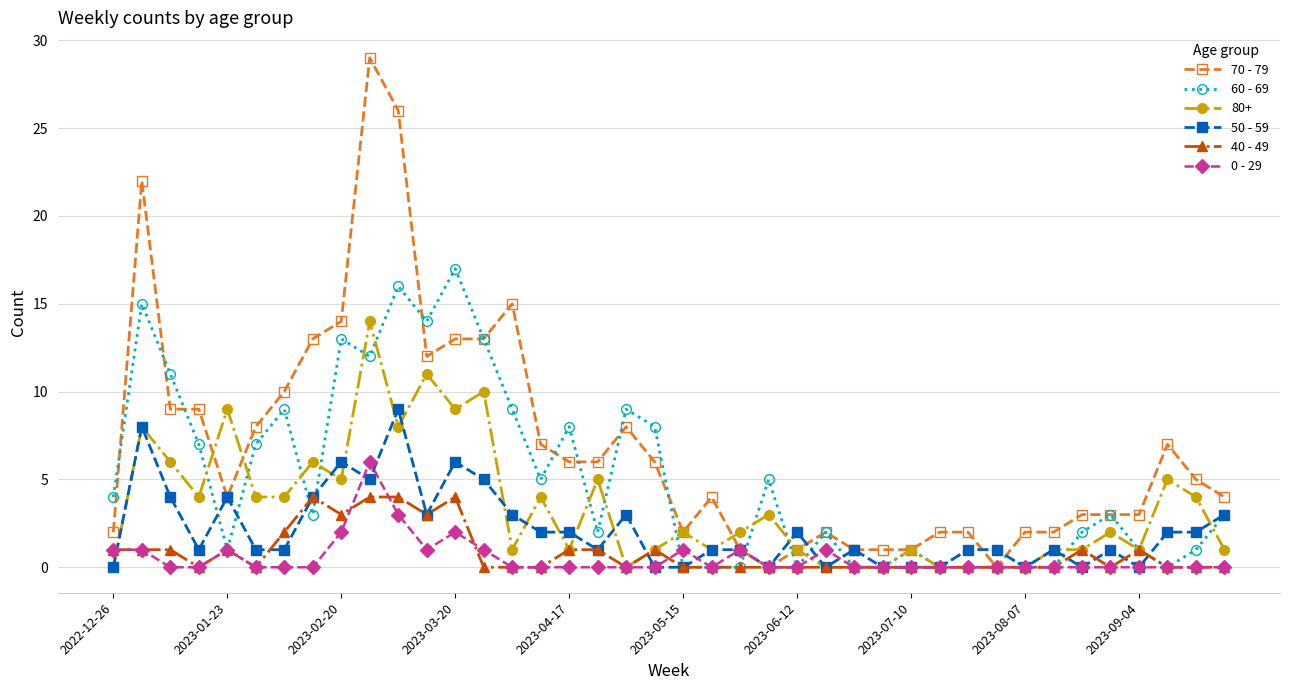

List the series in order of their peak value, highest first.

70 - 79, 60 - 69, 80+, 50 - 59, 0 - 29, 40 - 49